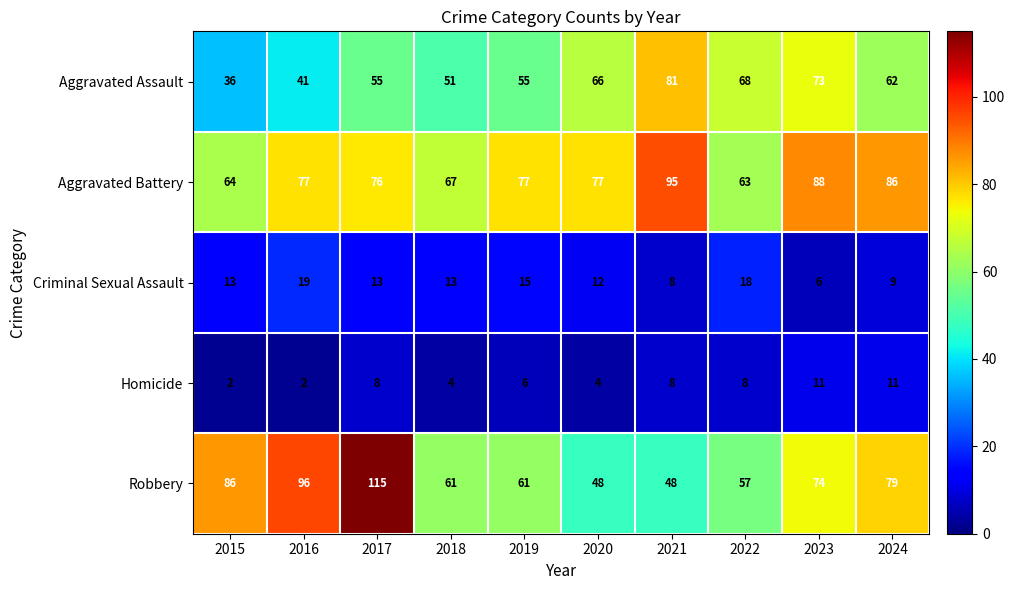

What is the sum of all Robbery values?

725